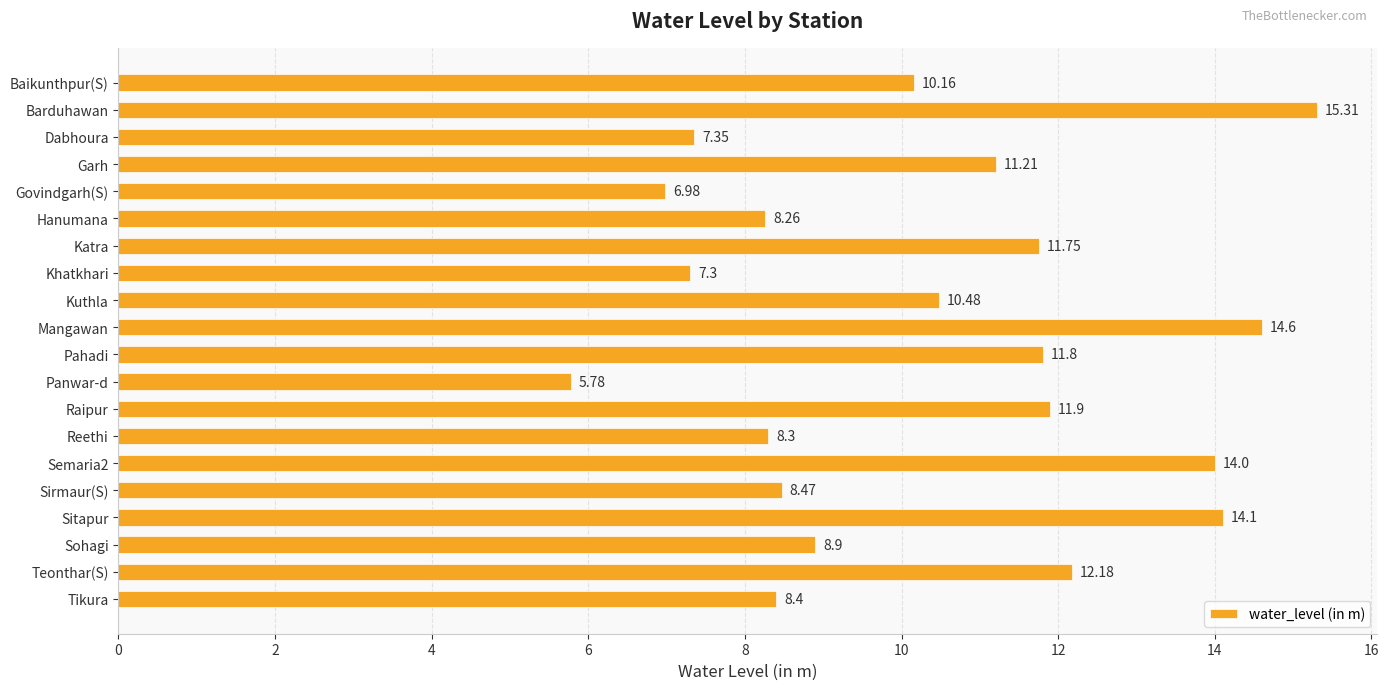

What is the label of the 18th bar from the bottom?

Dabhoura